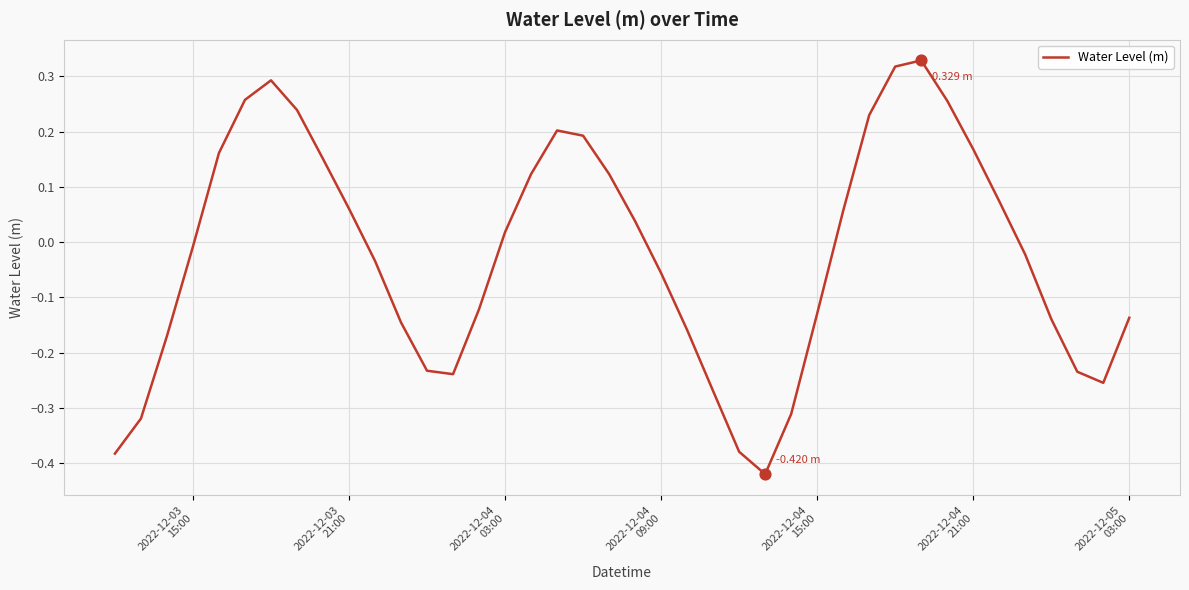

What is the difference between the maximum and minimum values?

0.7